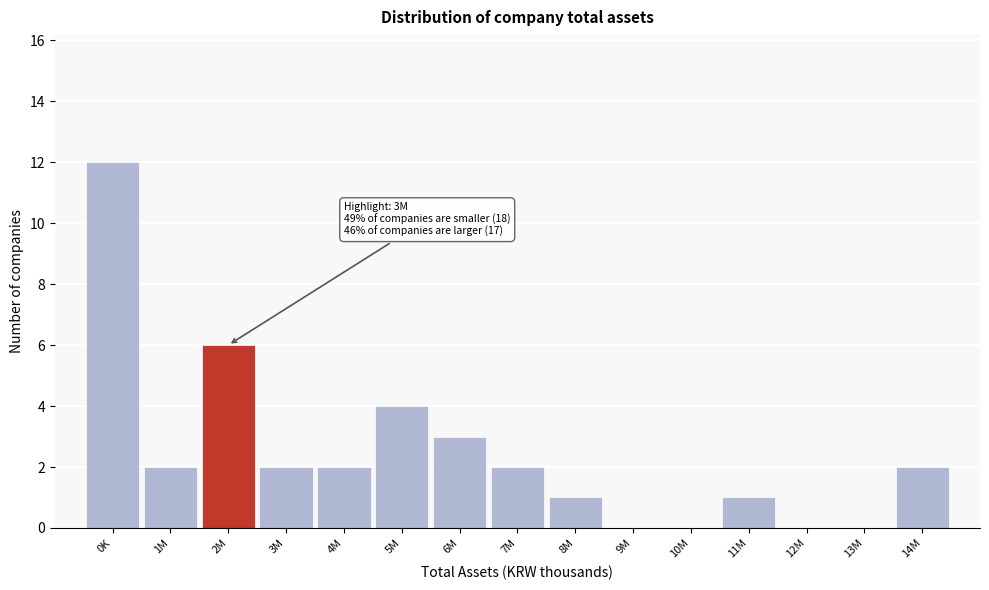

Reading left to right, what are all the values shown in this chart?

0K=12	1M=2	2M=6	3M=2	4M=2	5M=4	6M=3	7M=2	8M=1	9M=0	10M=0	11M=1	12M=0	13M=0	14M=2